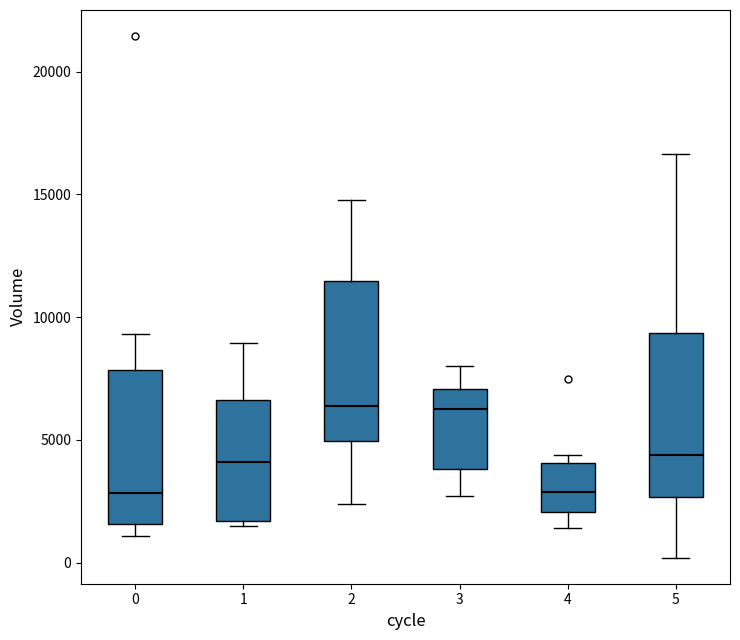

Reading left to right, read every box against the y-axis: the position of its median line, the range the box covers, and the ends of its whiskers. The values are not printed on the chart, so give them approximately, as read against the axis.

0: median 3000, box 1500 to 8000, whiskers 1000 to 9500
1: median 4000, box 1500 to 6500, whiskers 1500 (just below the box's lower edge) to 9000
2: median 6500, box 5000 to 11500, whiskers 2500 to 15000
3: median 6000, box 4000 to 7000, whiskers 2500 to 8000
4: median 3000, box 2000 to 4000, whiskers 1500 to 4500
5: median 4500, box 2500 to 9500, whiskers 0 to 16500